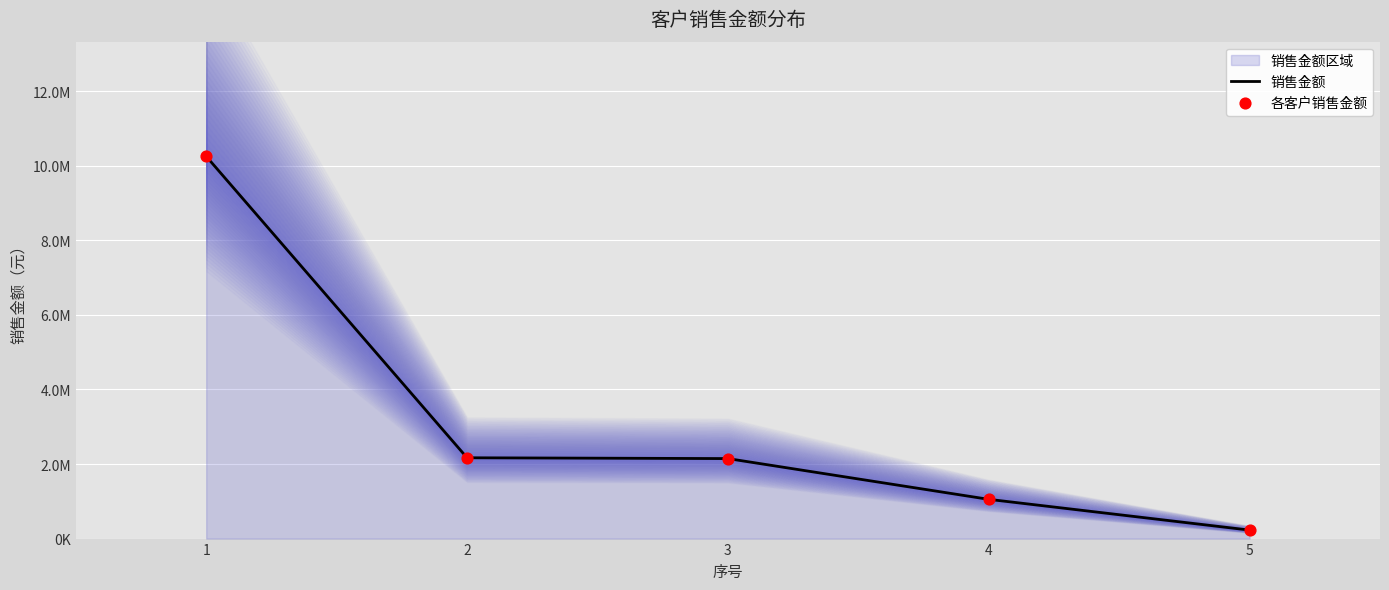

Which series reaches the maximum Y coordinate?

销售金额